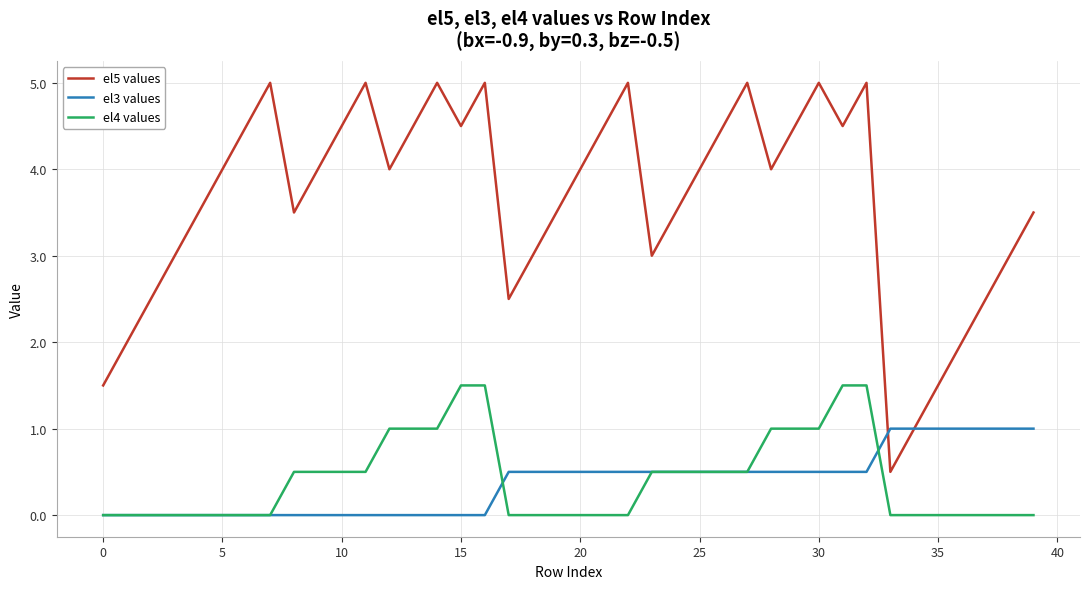

How many el5 values values are between 3 and 4?

15